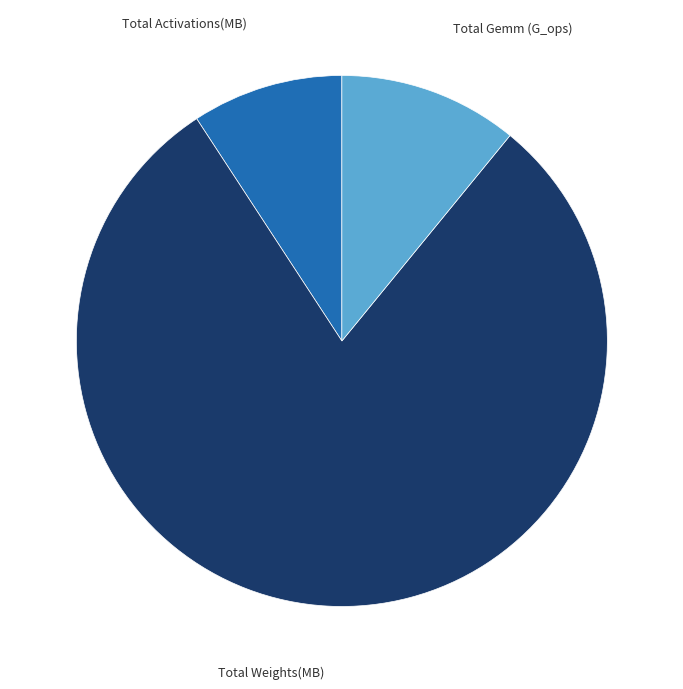

True or false: Total Gemm (G_ops) accounts for 11% of the total.

True